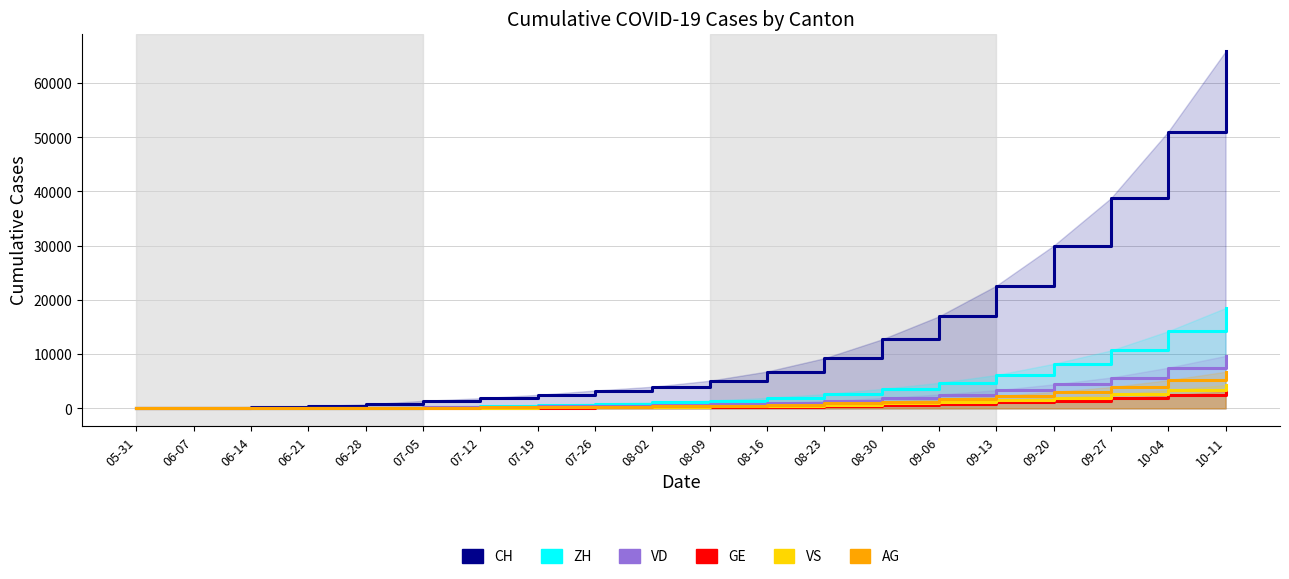

Is it true that VS equals 93 at 06-28?

True